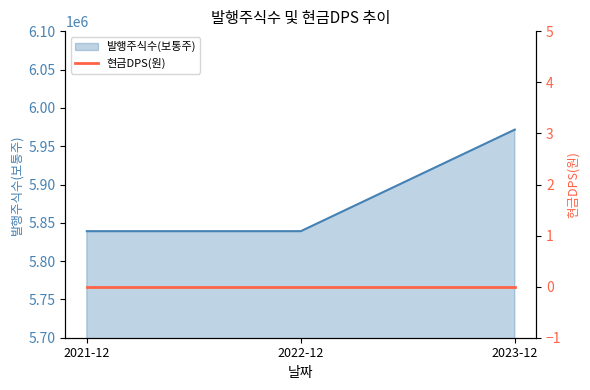

What is the difference between the maximum and second lowest values?

132635